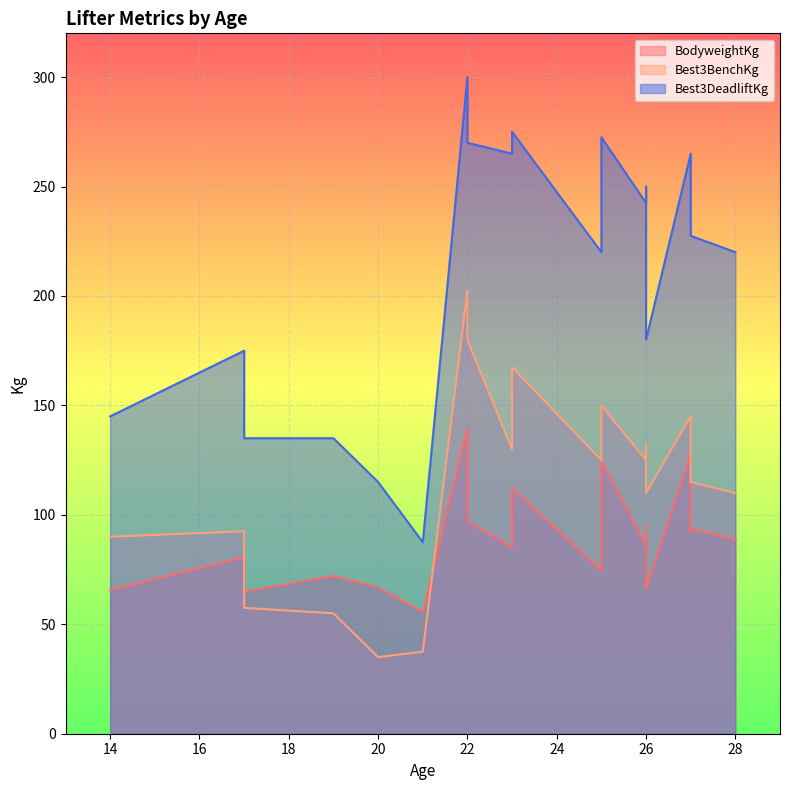

How many data points in BodyweightKg are less than 87?

10